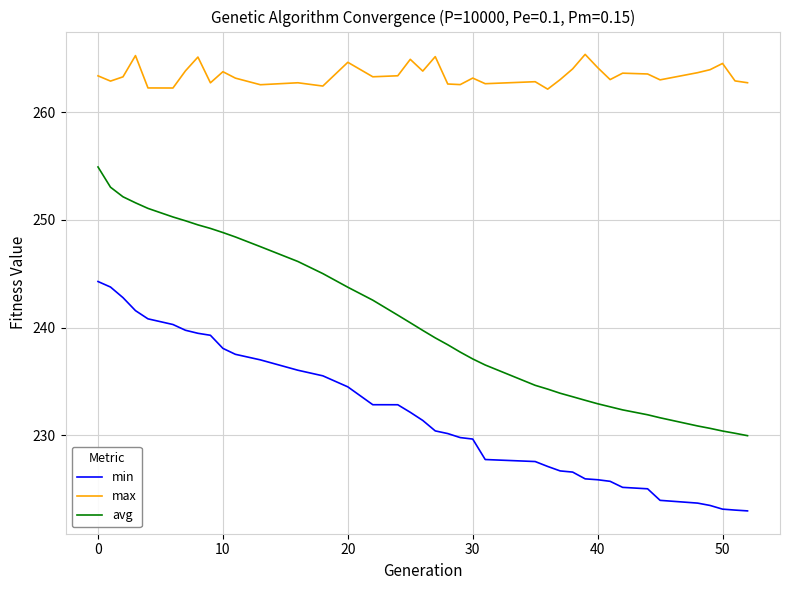

Rank the series by their maximum value, from lowest to highest.

min, avg, max